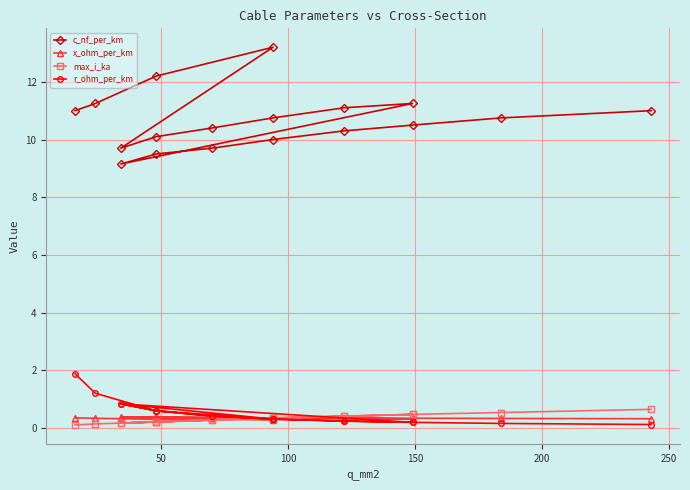

Which series has the largest range (max minus min)?

c_nf_per_km